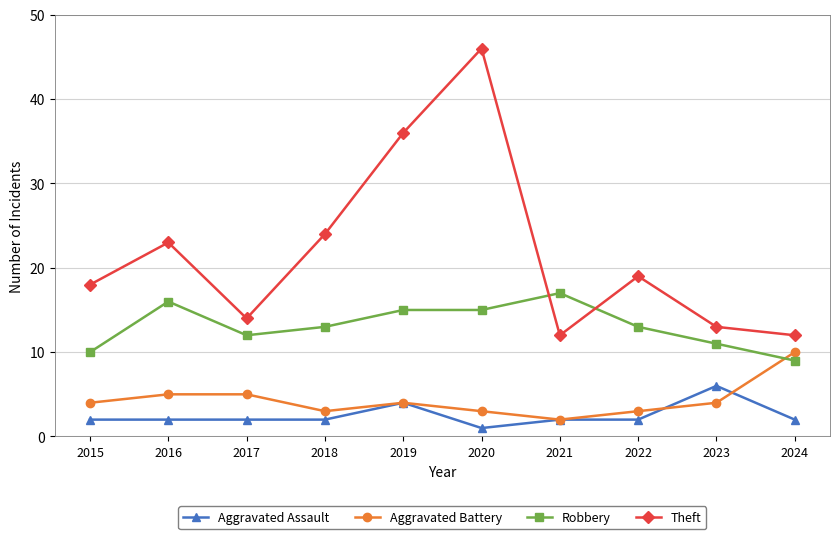

What is the difference between the maximum and minimum values in the Aggravated Battery series?

8